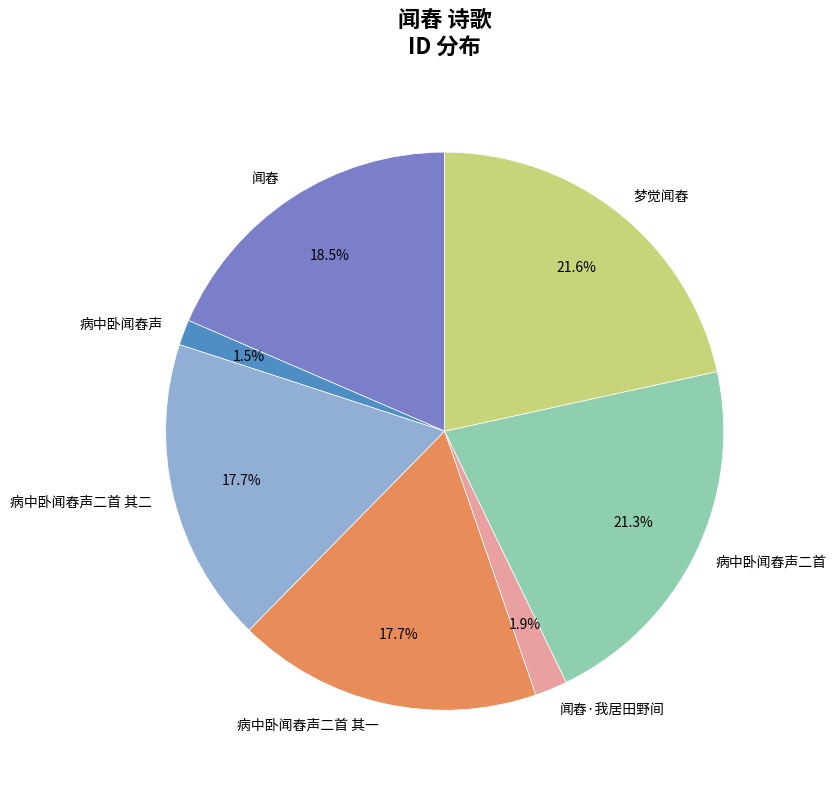

What portion of the pie excludes 闻舂?

81.5%